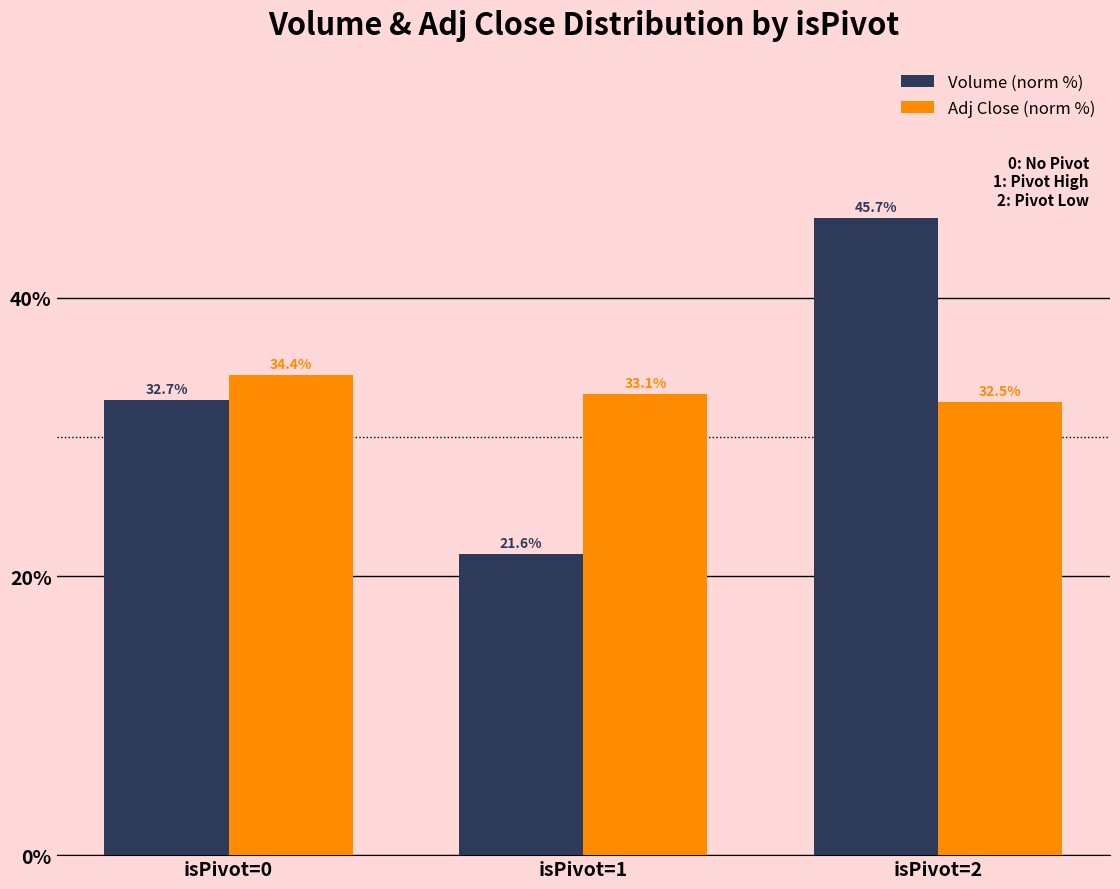

True or false: Volume (norm %) has a value of 45.7 at isPivot=2.

True